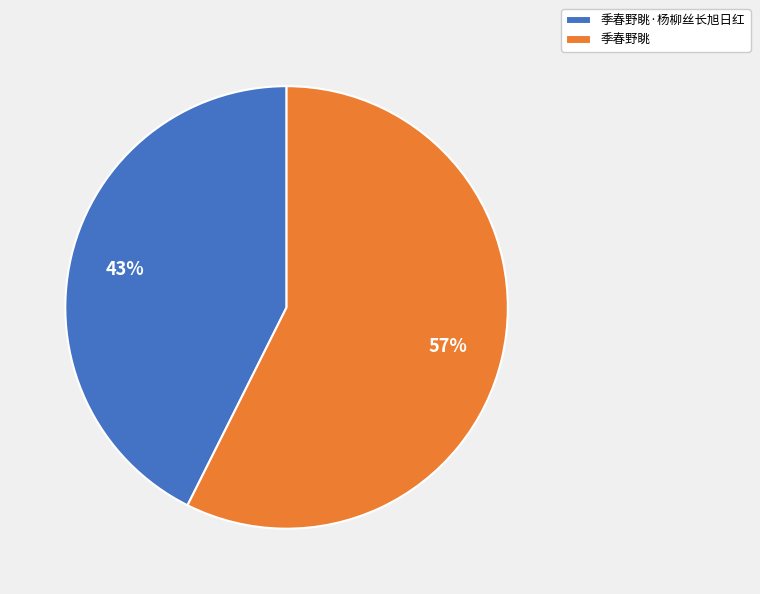

Which has a higher value, 季春野眺 or 季春野眺·杨柳丝长旭日红?

季春野眺